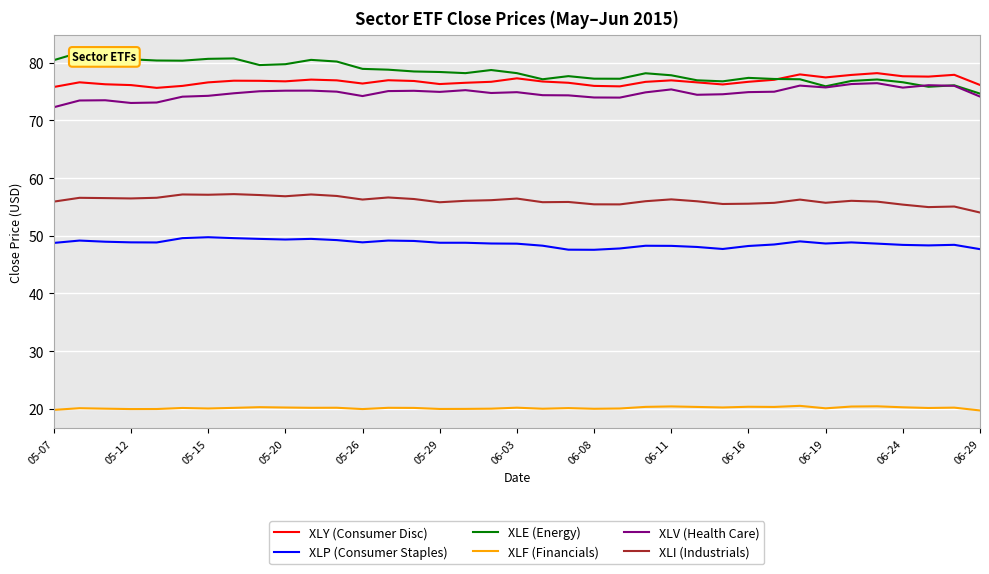

True or false: XLI (Industrials) has a value of 55.5 at 06-08.

True